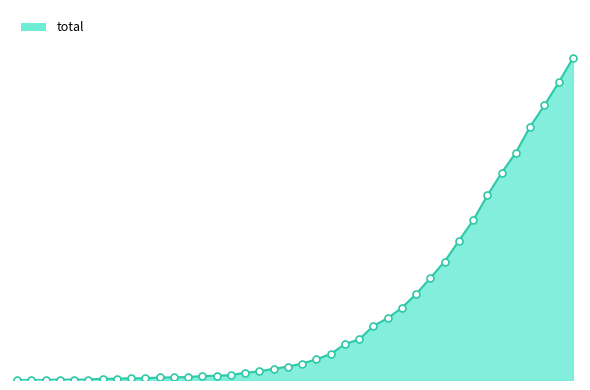

Is this an area chart (filled region under the line)?

Yes